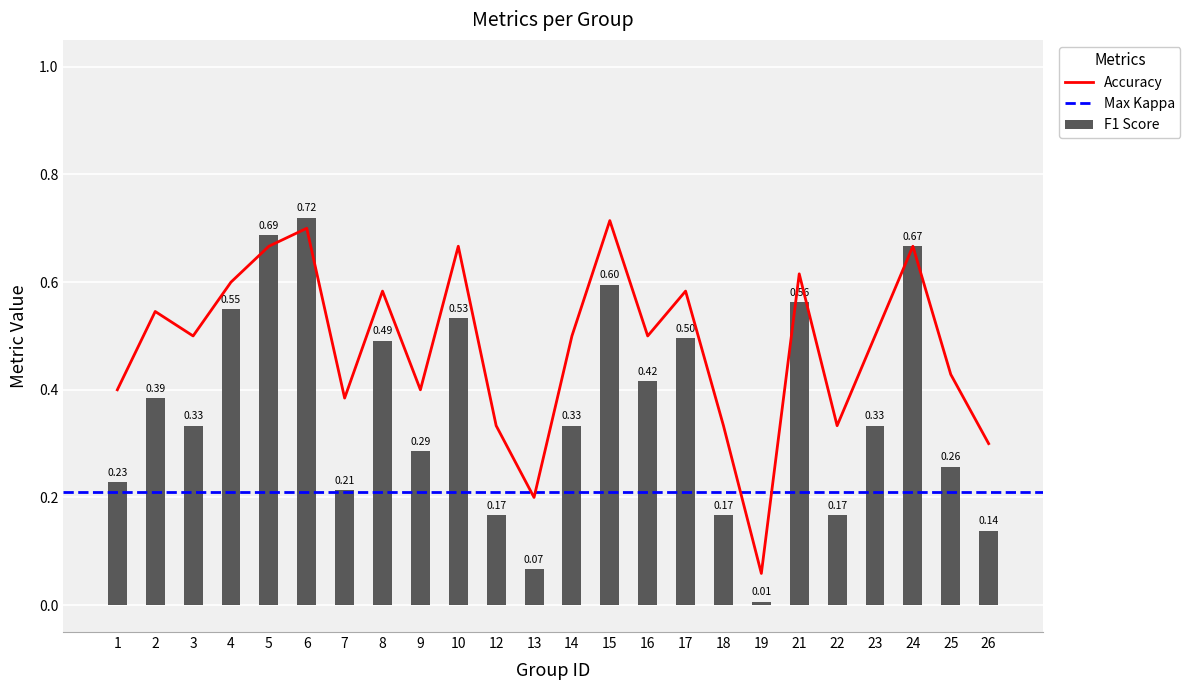

At how many categories does at least one series exceed 0?

24